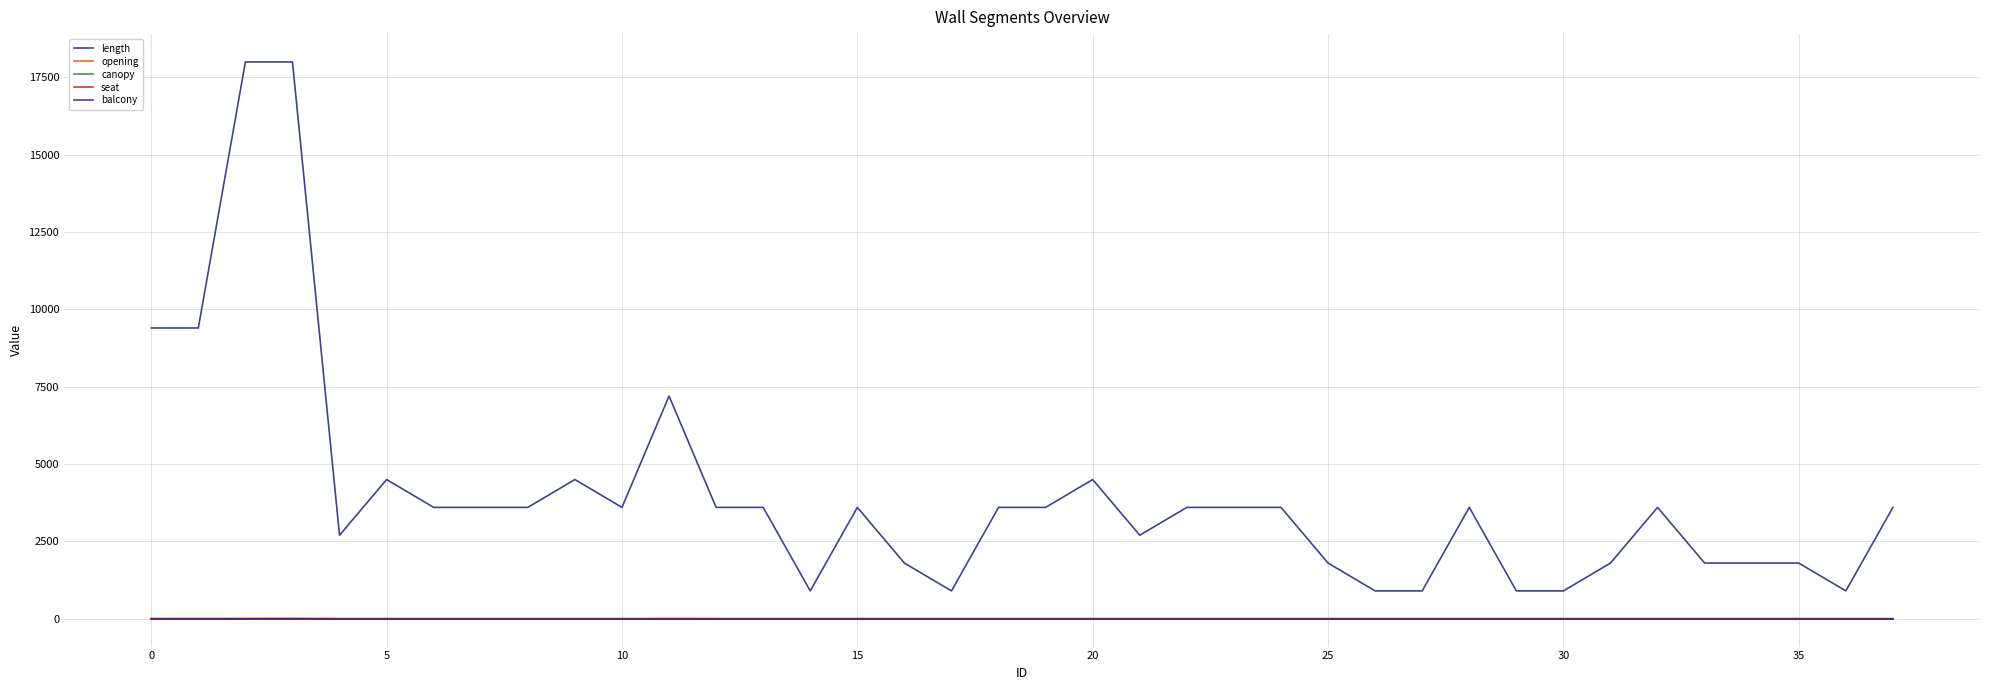

Which series has the largest total across all categories?

length